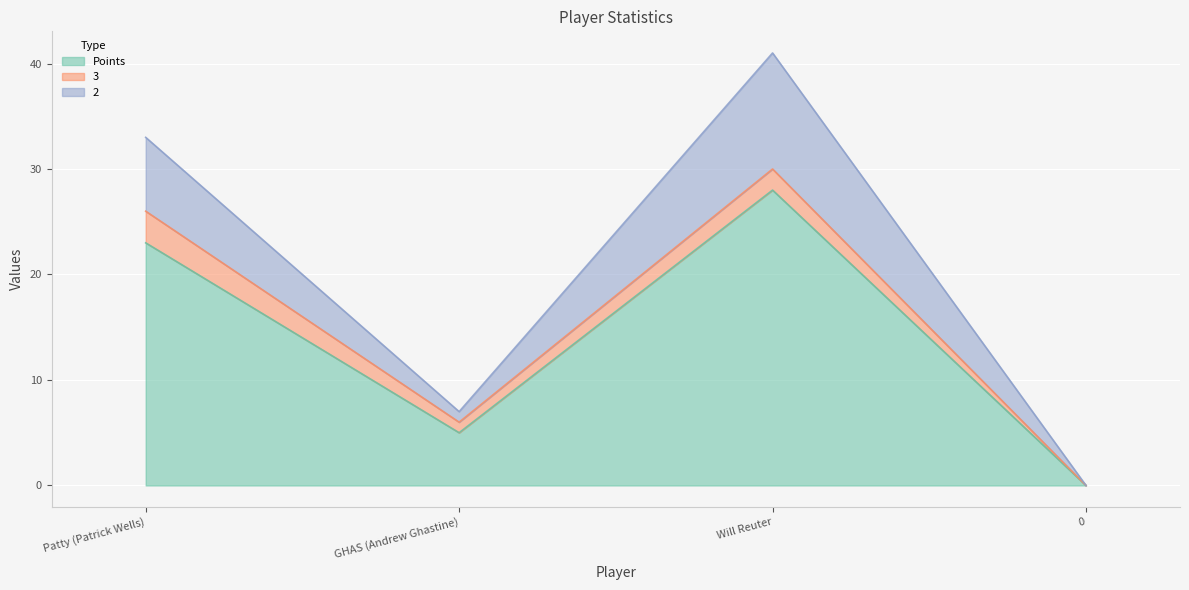

True or false: 2 and Points intersect in this chart.

False